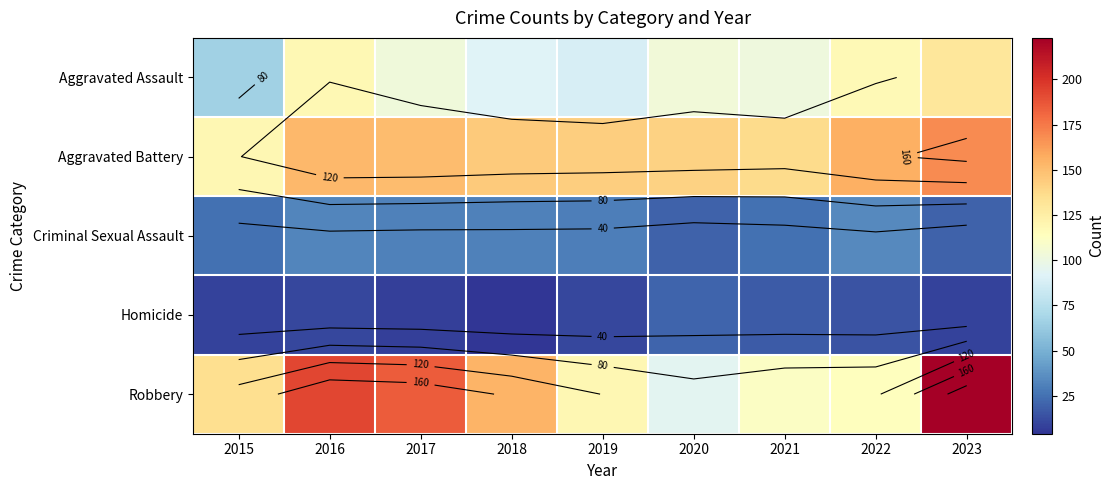

Which series has the widest spread of values?

Robbery